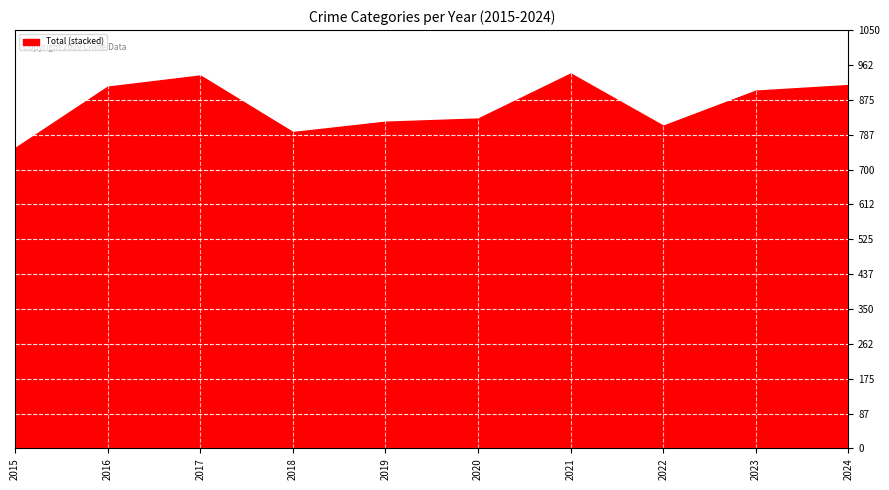

What is the difference between the maximum and minimum values?

187